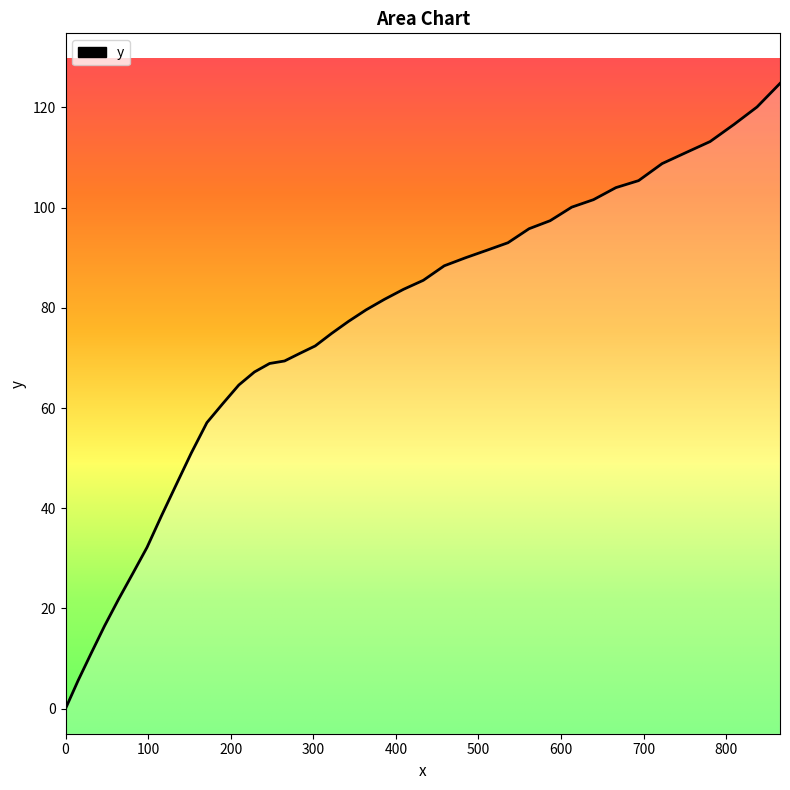

What is the greatest value displayed?

124.8